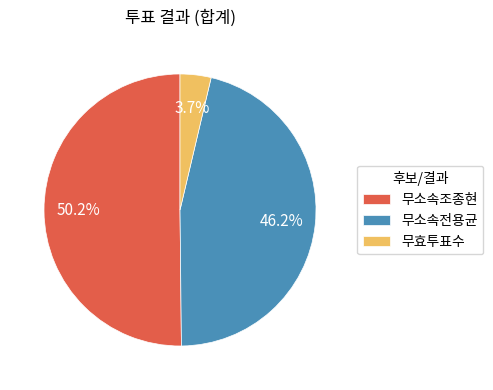

What is the ratio of the value at 무효투표수 to the value at 무소속전용균?

0.1